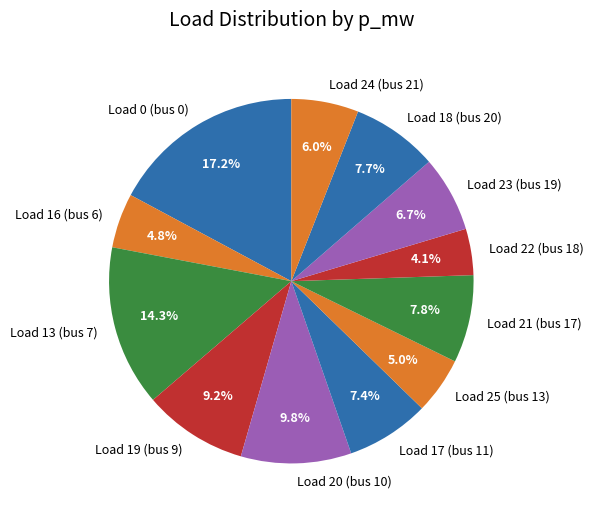

How many slices are in this pie chart?

12